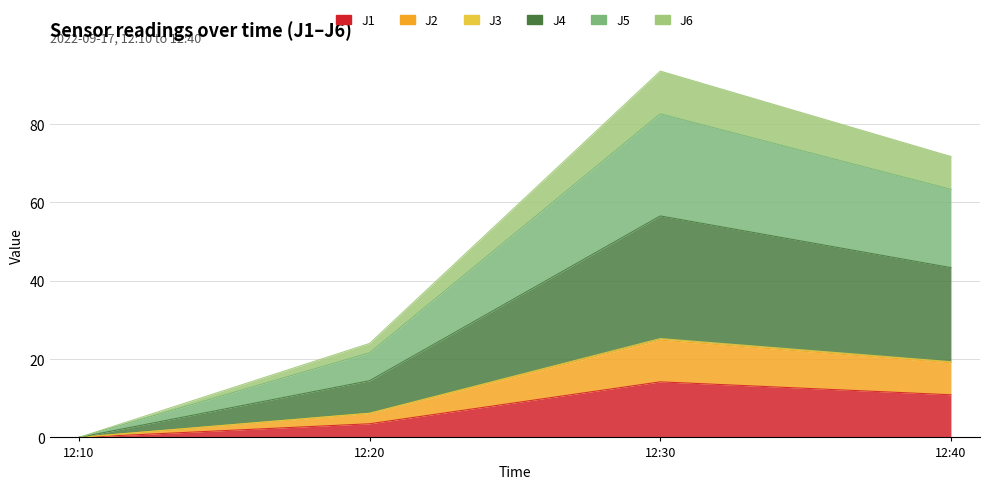

True or false: J3 and J6 intersect in this chart.

False